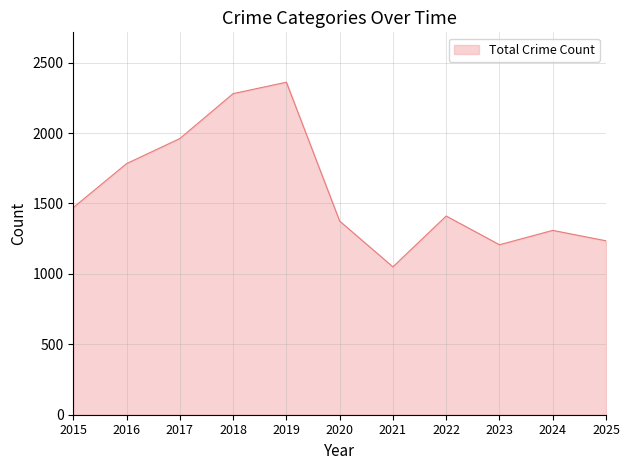

Which has a higher value, 2019 or 2020?

2019